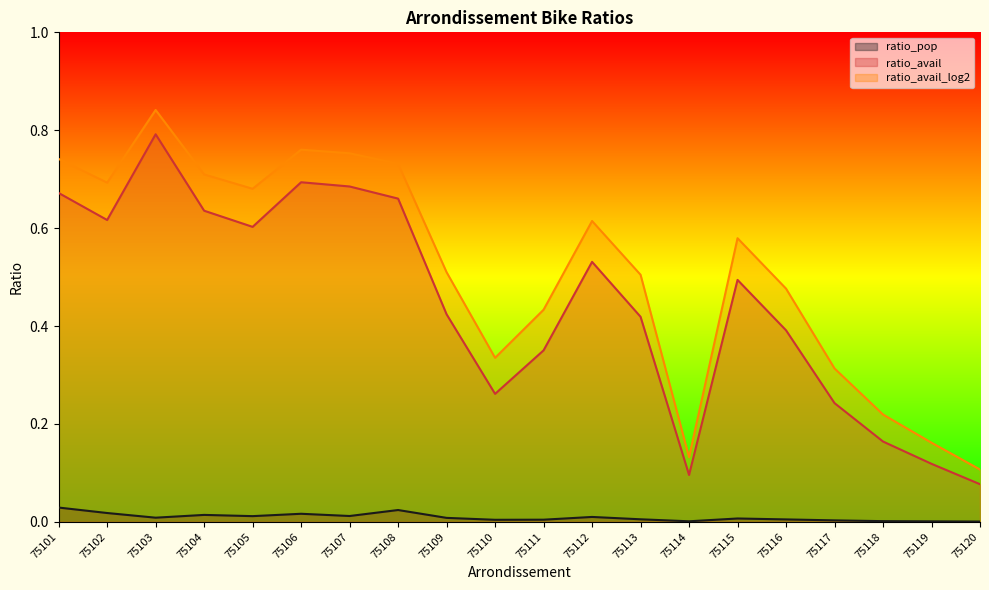

How many distinct data groups are displayed?

3